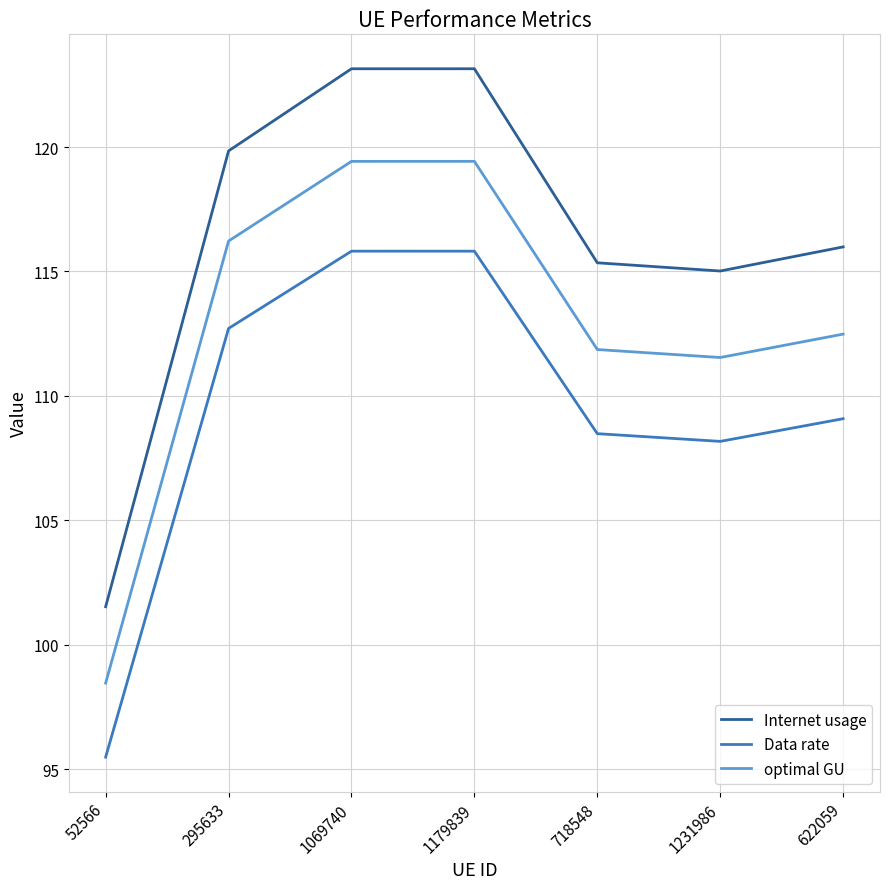

What is the total value across all series at 1069740?

358.4